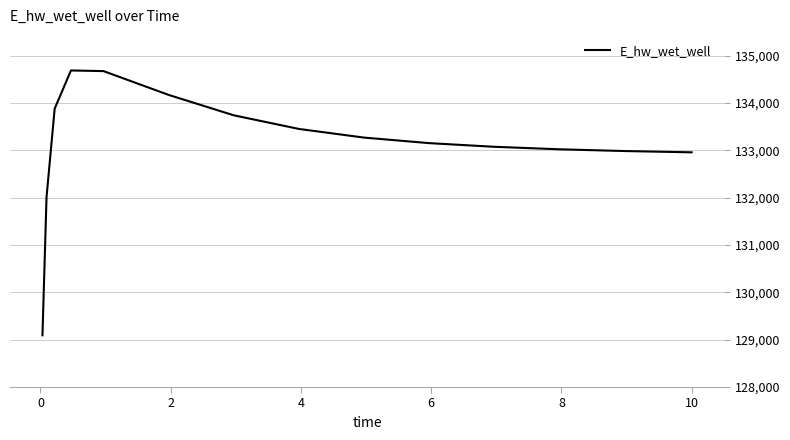

What is the greatest value displayed?

134689.5